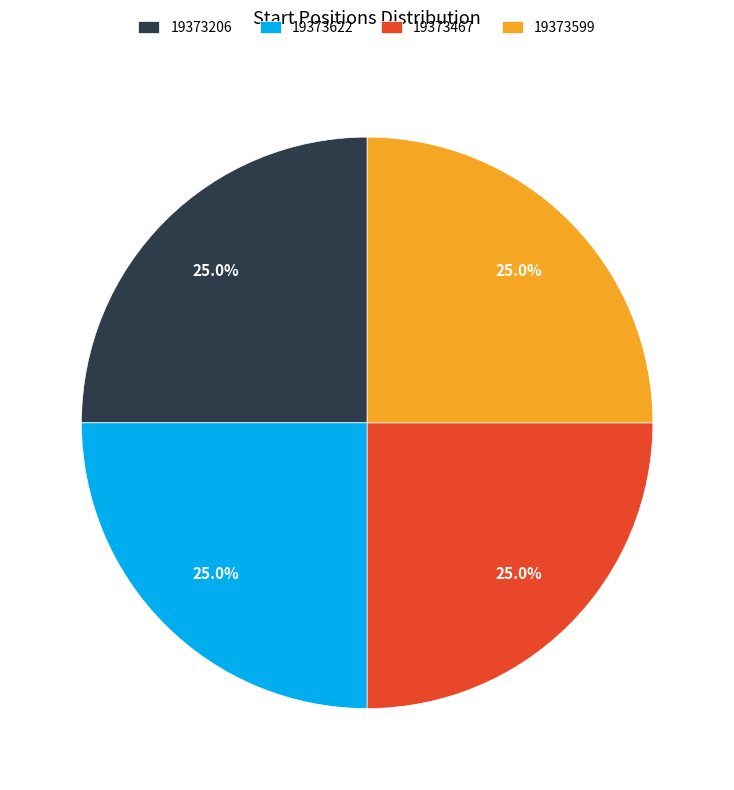

Does 19373622 represent more than half of the total?

No